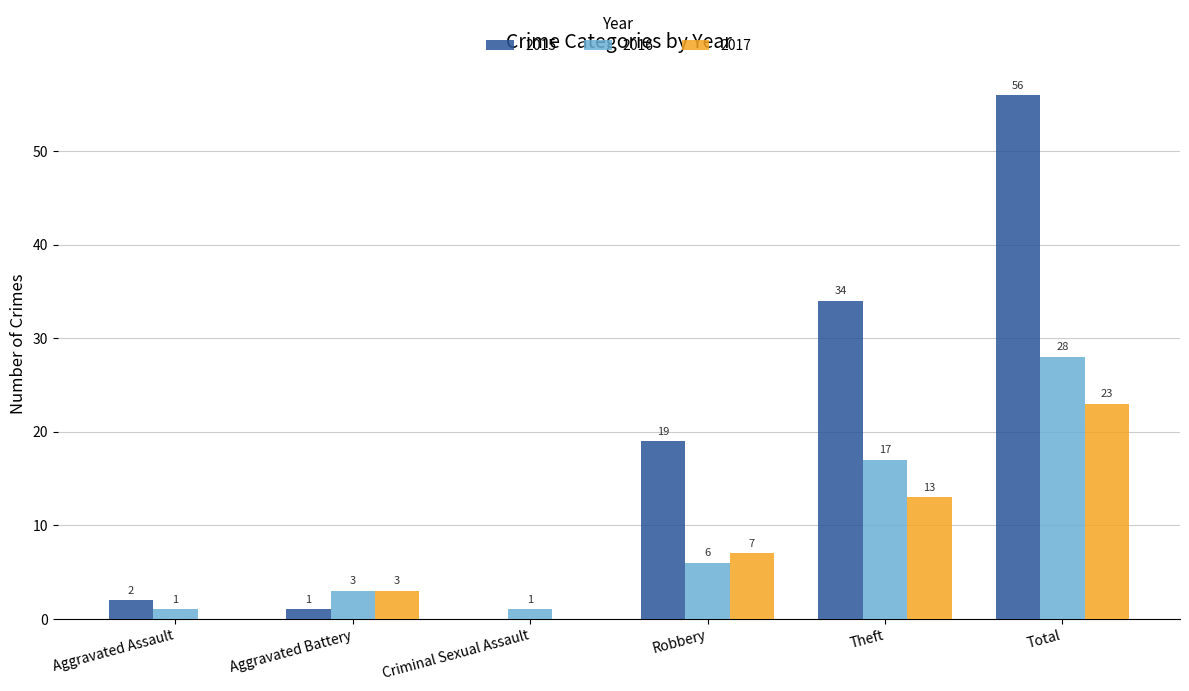

At which category does the chart reach its peak across all series?

Total